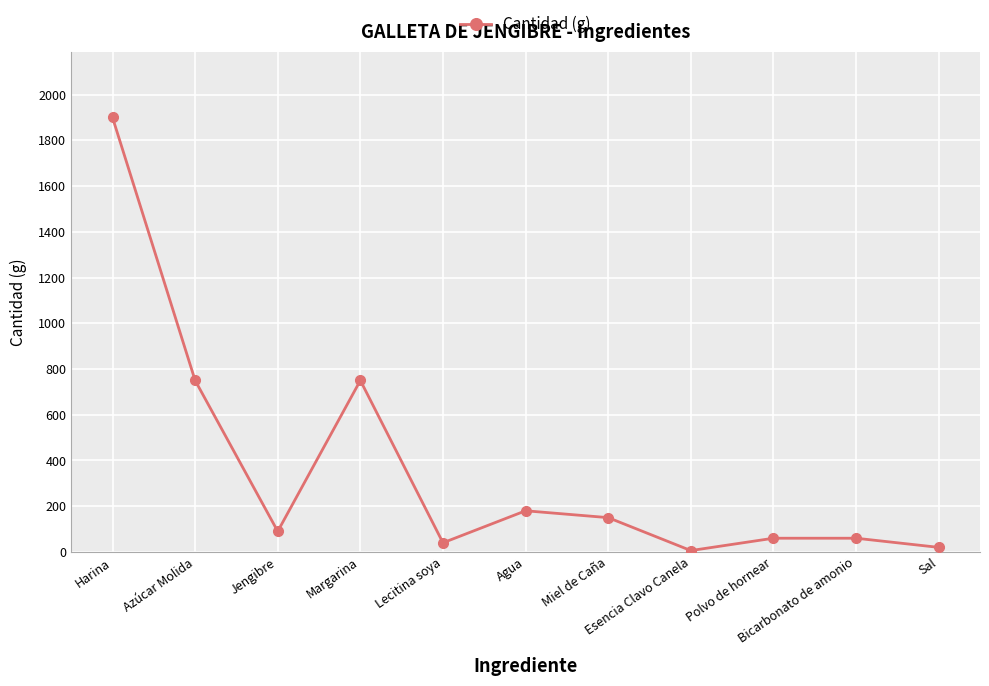

What is the label of the 9th point from the right?

Jengibre